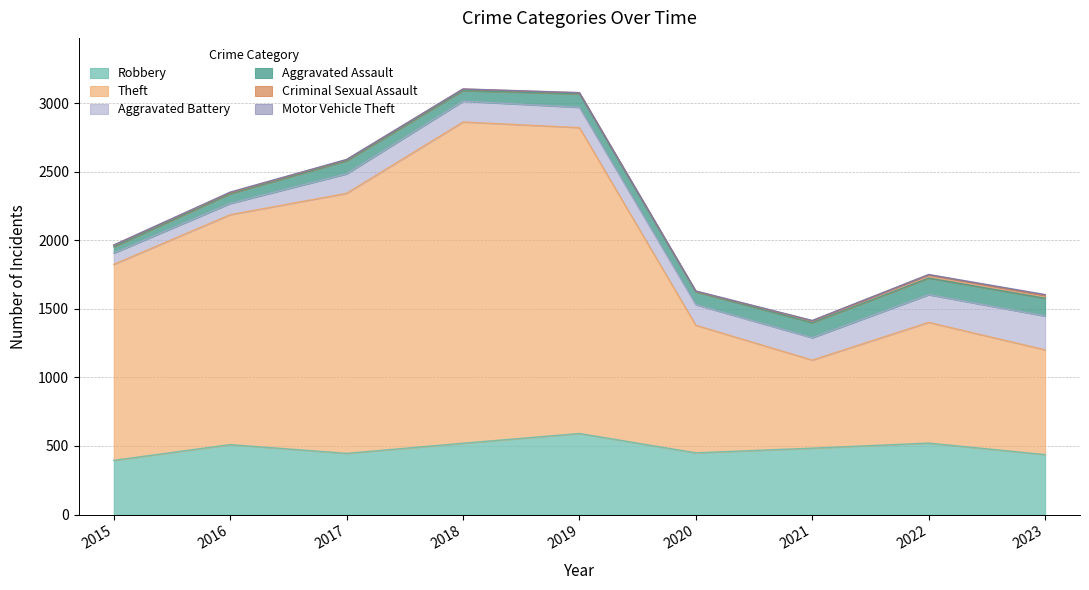

How many lines are shown in the chart?

6